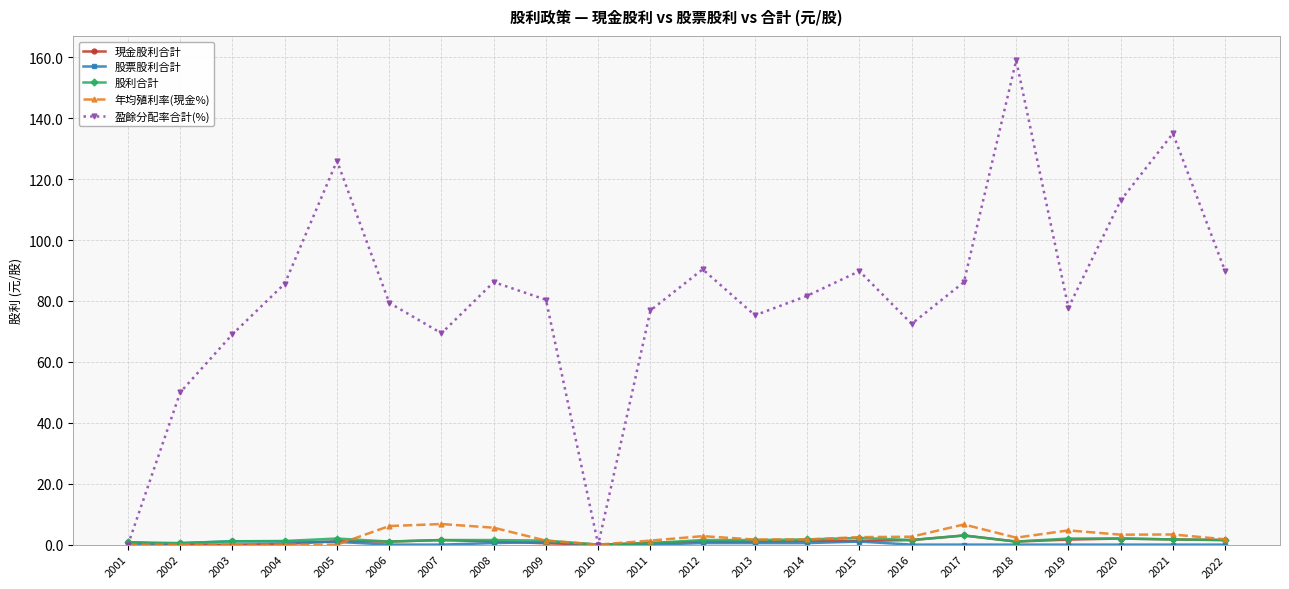

Is the value of 現金股利合計 at 2011 greater than the value of 盈餘分配率合計(%) at 2022?

No